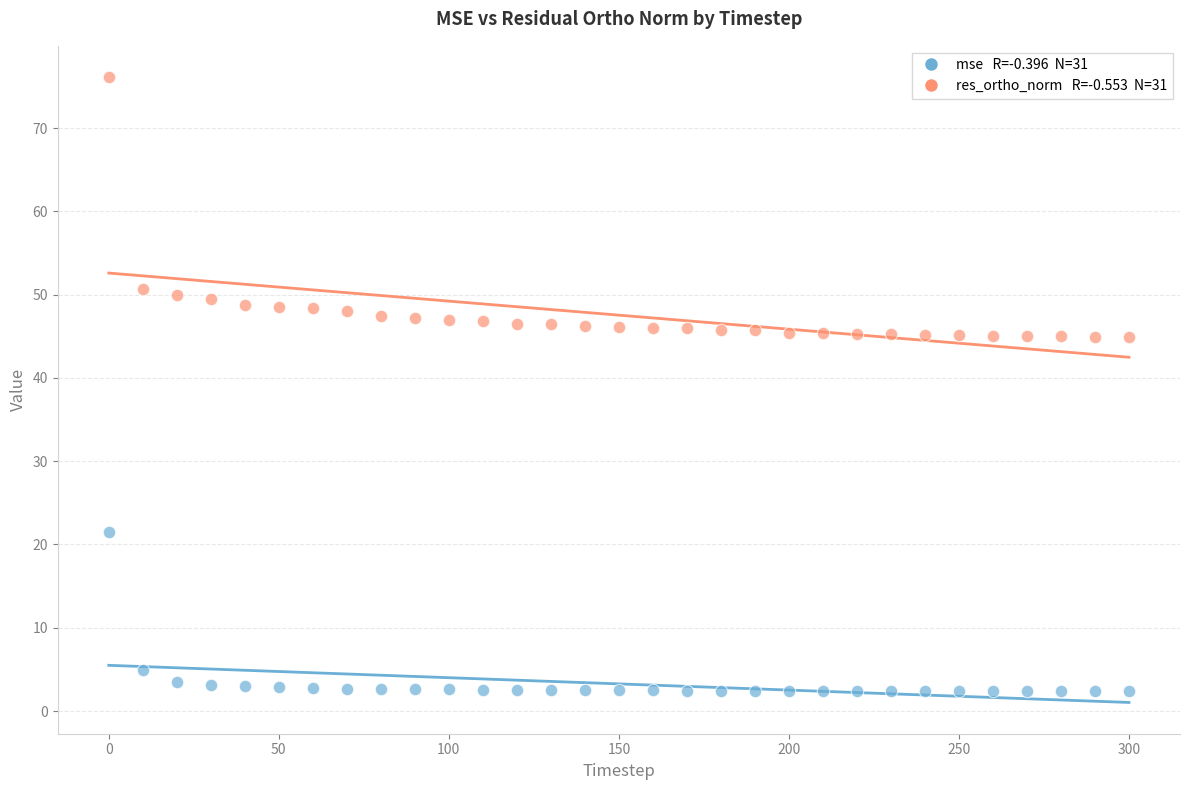

Across all data points, what is the range of Y values (max minus min)?

73.8